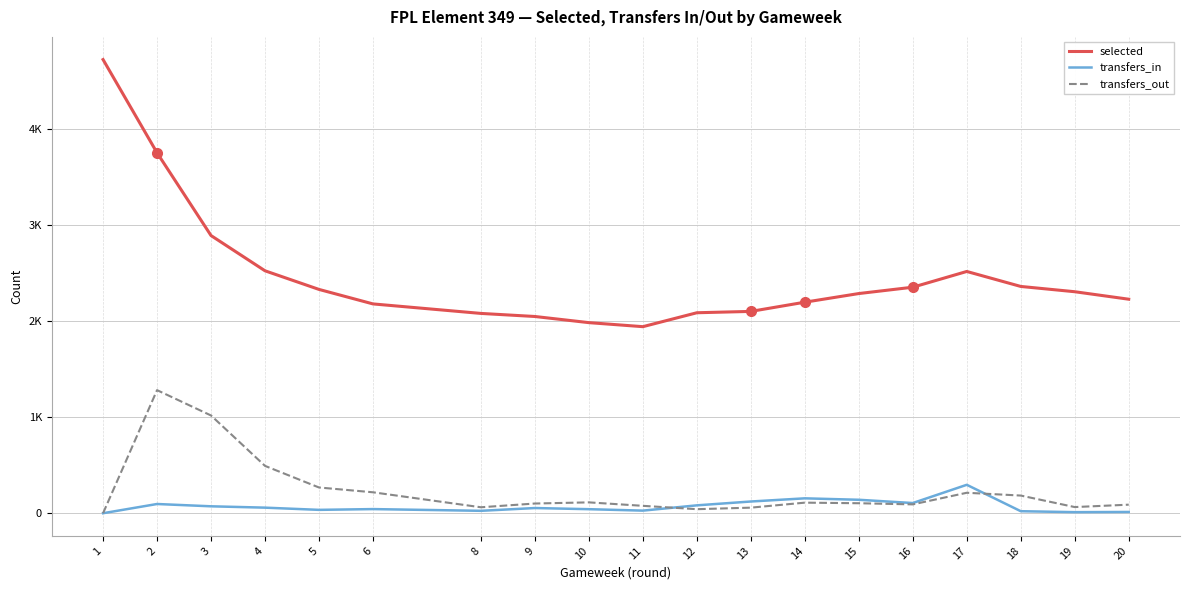

At which category does transfers_in reach its first local valley?

5